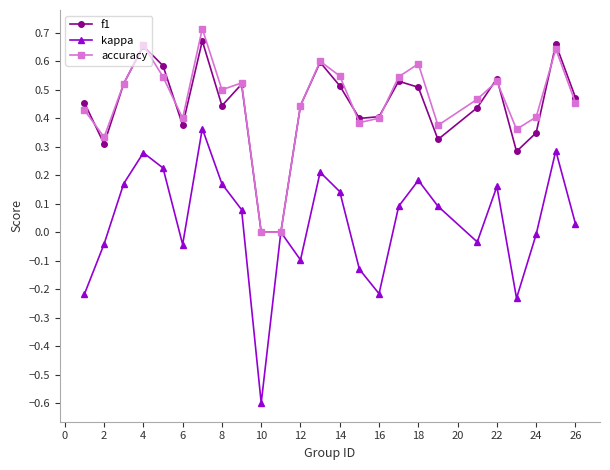

What is the minimum value for kappa?

-0.6